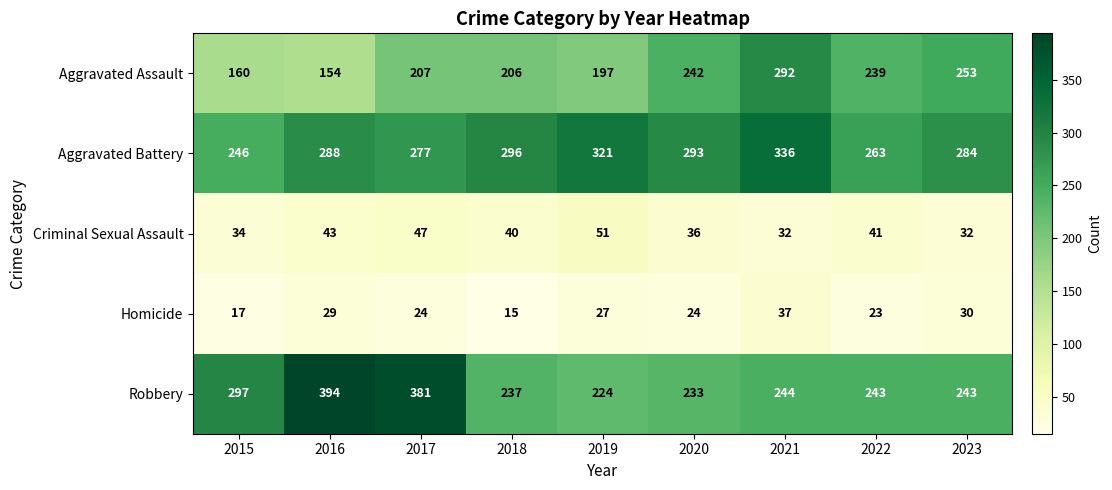

Count the number of categories in the chart.

9